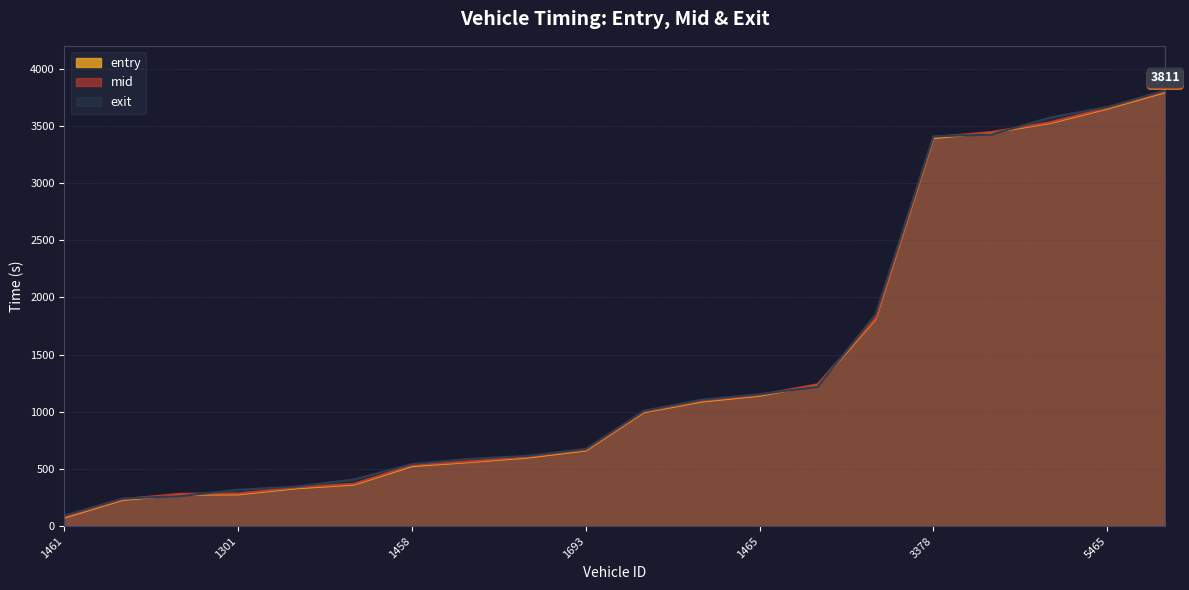

Read the entry value at 5465.

3650.2